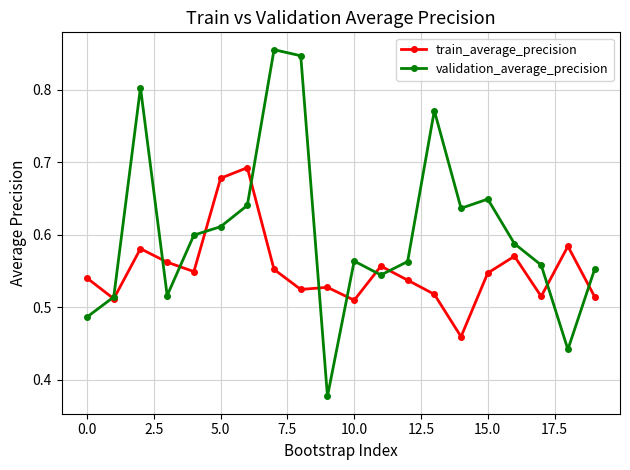

List the series in order of their peak value, lowest first.

train_average_precision, validation_average_precision